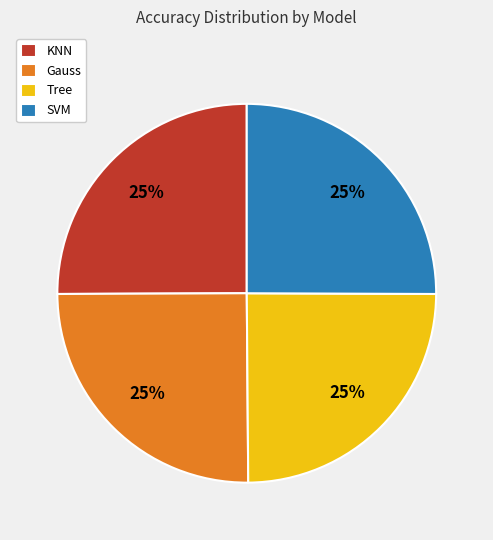

True or false: Gauss accounts for 25% of the total.

True